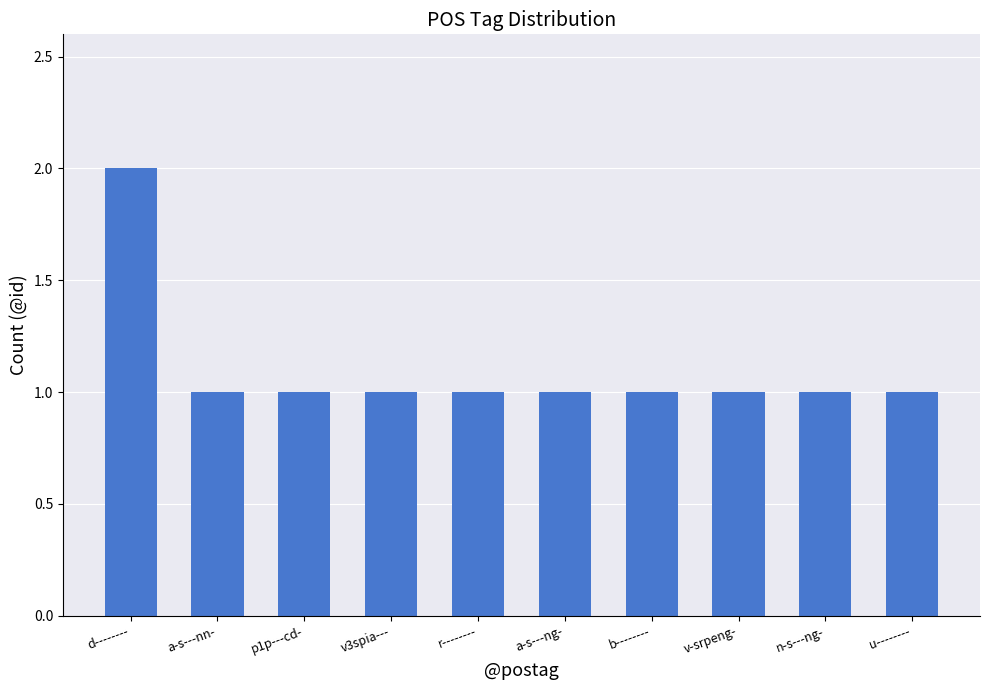

At which category does the chart reach its peak across all series?

d--------